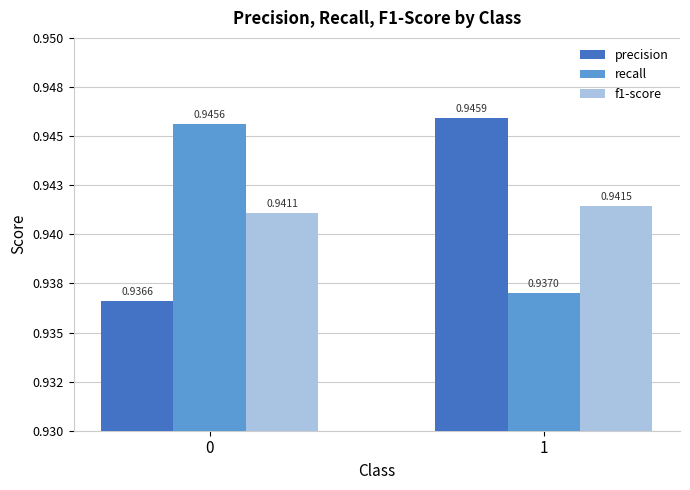

List the series in order of their overall mean, highest first.

recall, precision, f1-score